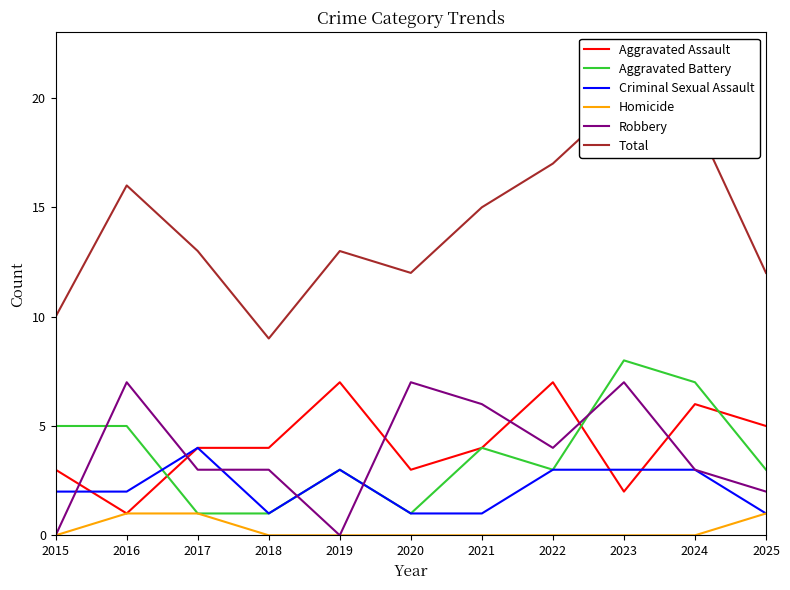

What is the approximate value of Criminal Sexual Assault at 2019?

3